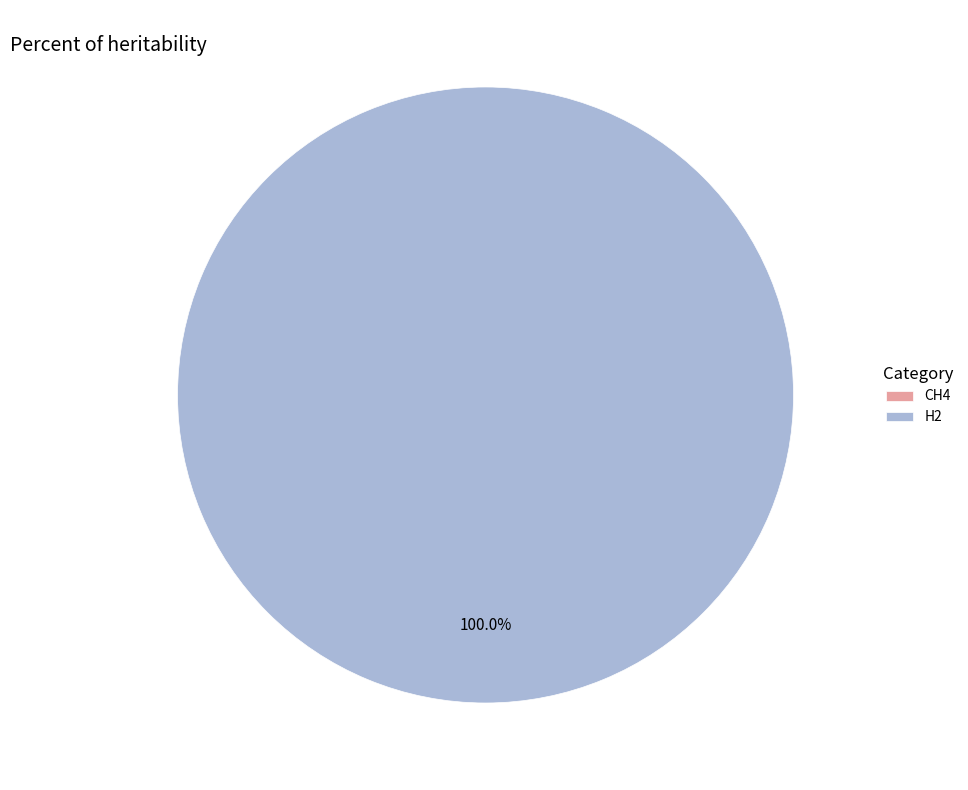

Does H2 account for over 50% of the chart?

Yes